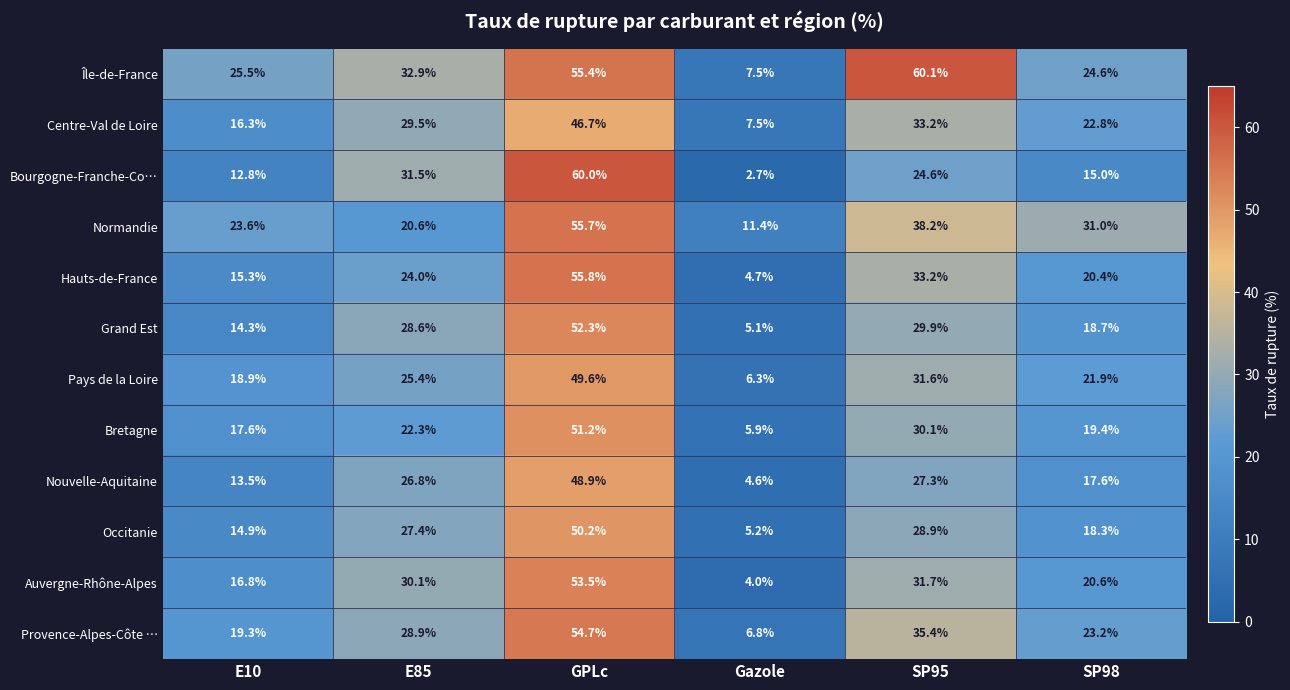

How many categories are shown in the chart?

6